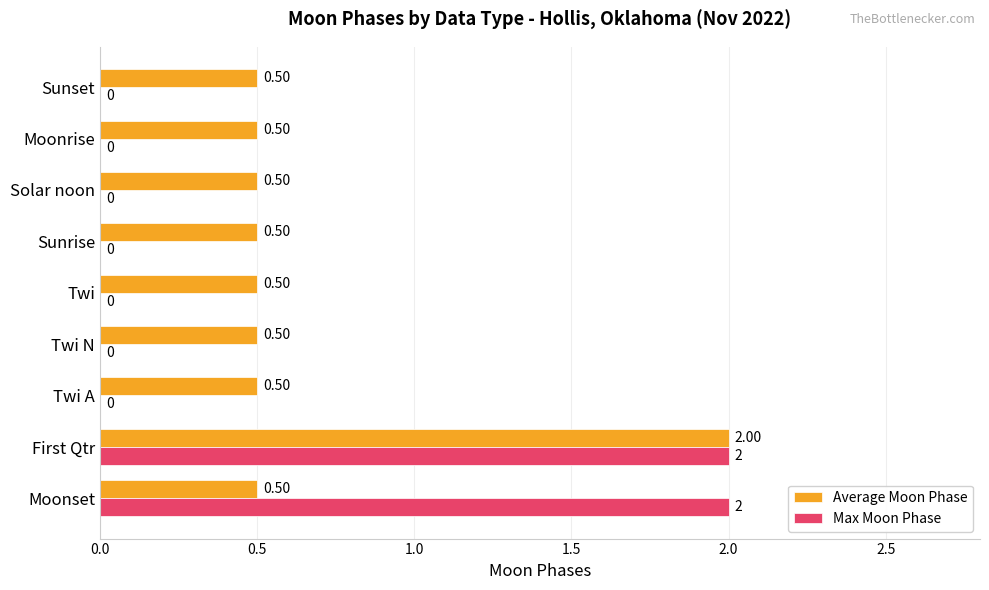

At which category is the sum across all series the highest?

First Qtr